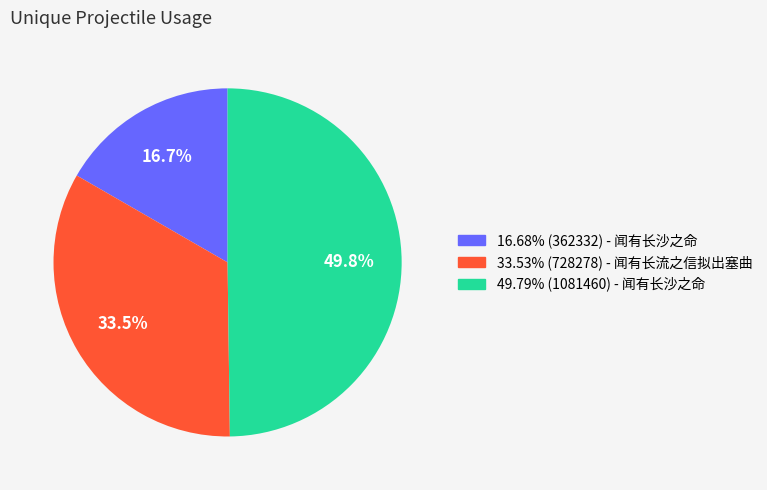

Is 16.68% (362332) - 闻有长沙之命 the majority of the pie?

No